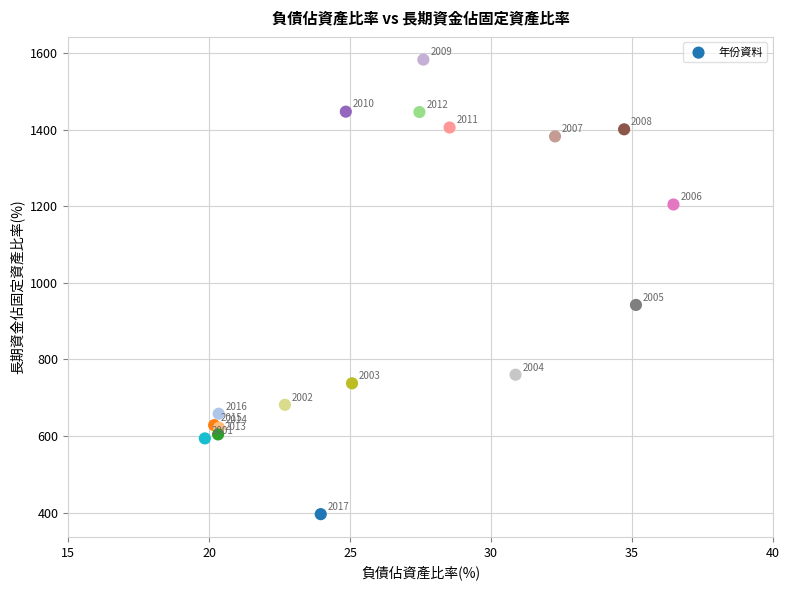

What Y value in the scatter plot is closest to 989?

942.2